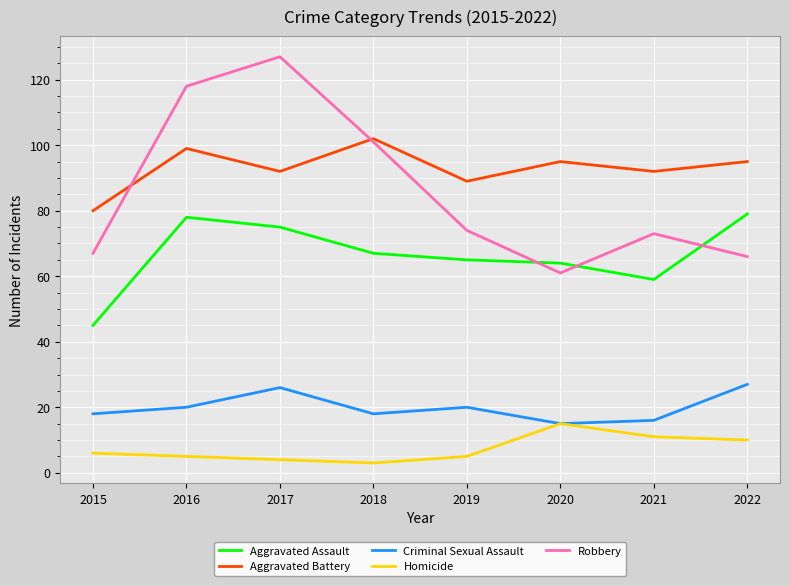

Is the value of Homicide at 2021 greater than the value of Criminal Sexual Assault at 2018?

No